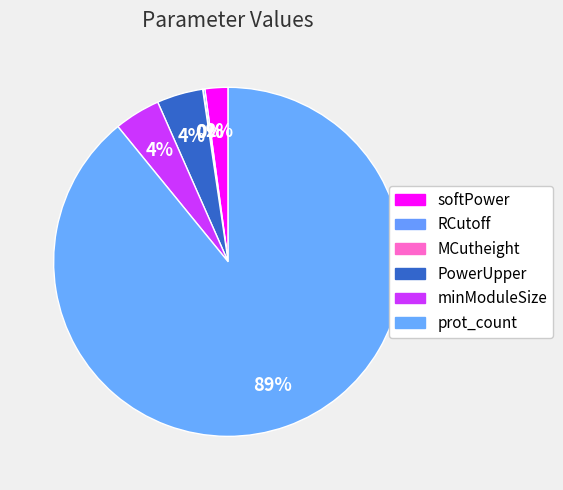

What is the largest slice in the pie chart?

prot_count